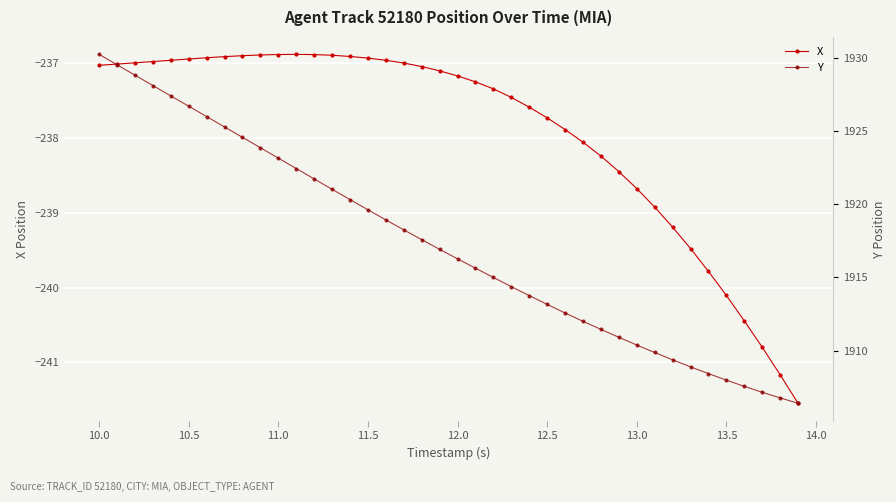

What is the sum of all Y values?

76688.4